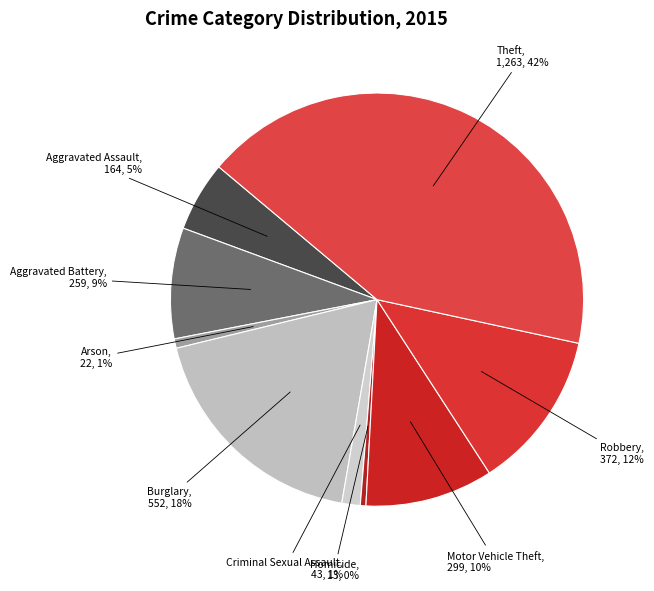

To the nearest percent, what is the difference between the Homicide and Robbery slice percentages?

12%